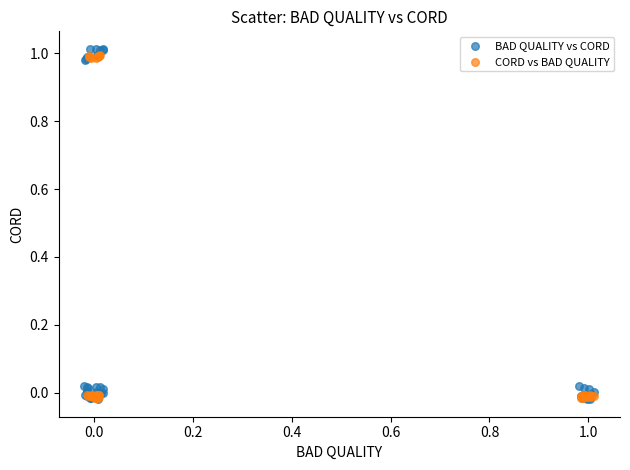

Which series reaches the maximum Y coordinate?

BAD QUALITY vs CORD